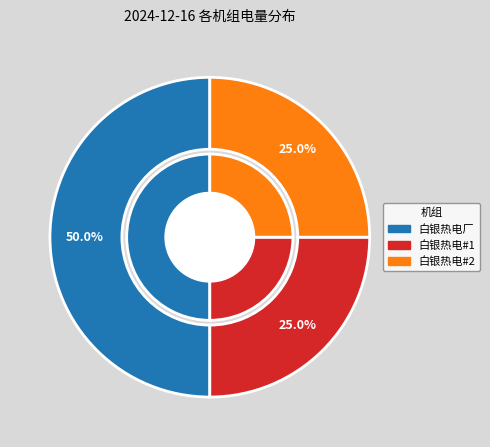

To the nearest percent, what percentage of the pie is 白银热电厂?

50%